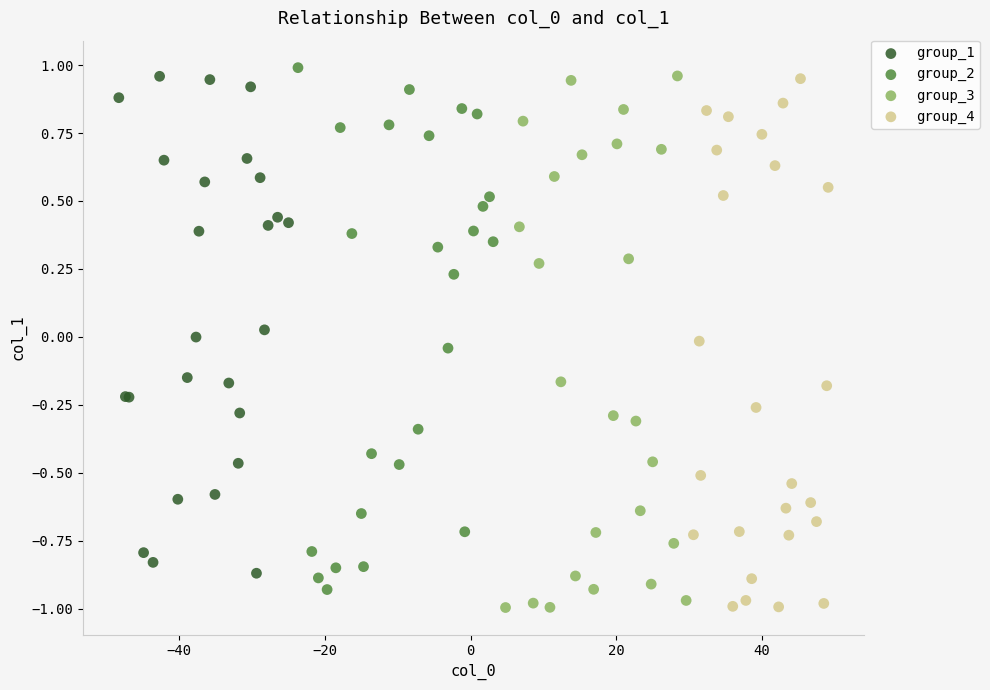

What are all the series names shown in the legend?

group_1, group_2, group_3, group_4